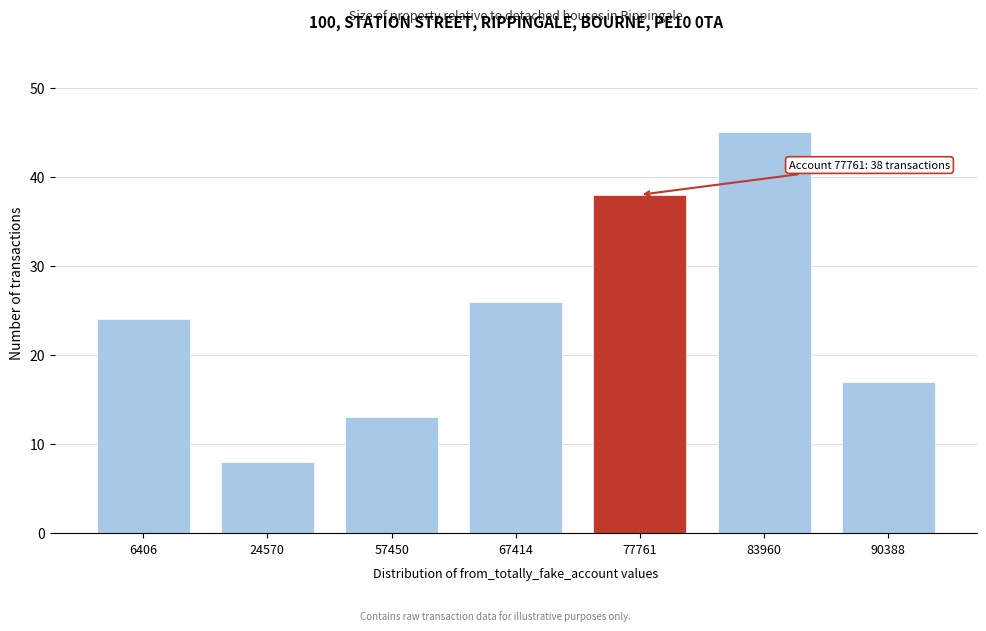

Reading left to right, what are all the values shown in this chart?

24	8	13	26	38	45	17